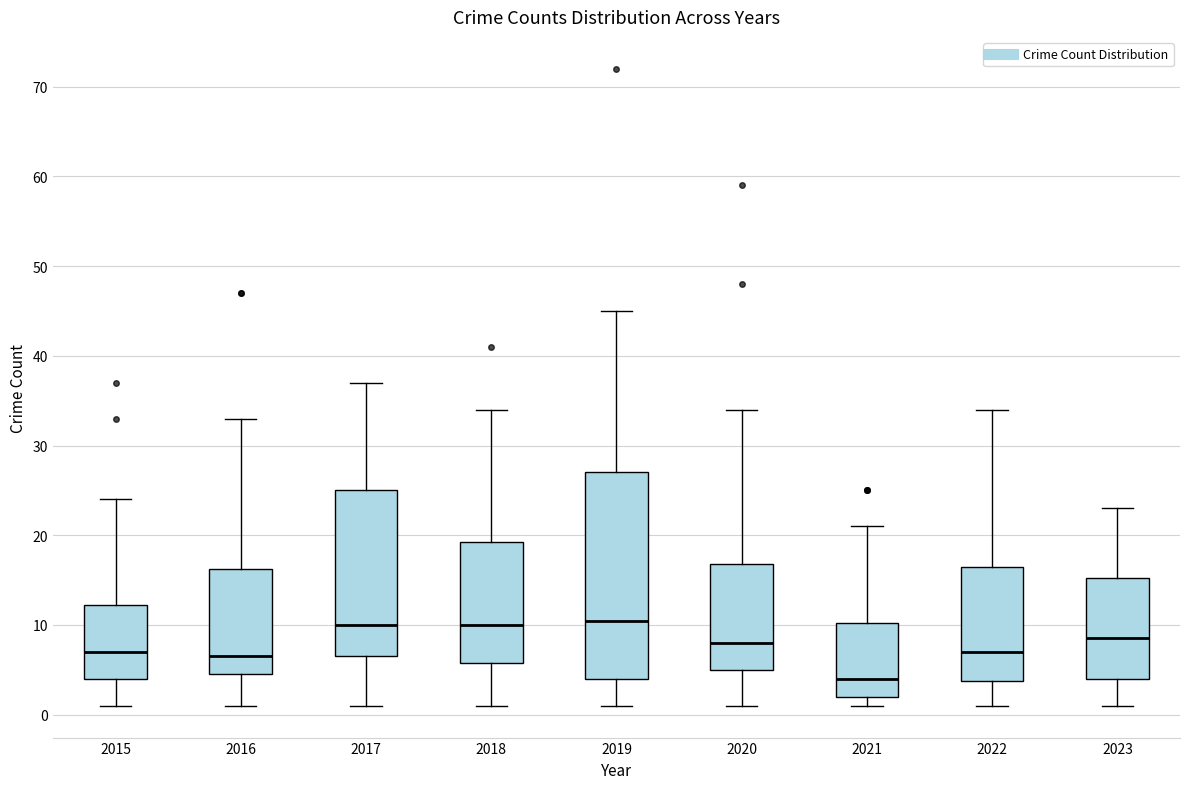

Reading left to right, transcribe this box plot: for each box, give where its median line is, the range the box spans, and where its two whiskers end, as read against the y-axis. The values are not printed on the chart, so give them approximately, as read against the axis.

2015: median 7, box 4 to 12, whiskers 1 to 24
2016: median 7, box 5 to 16, whiskers 1 to 33
2017: median 10, box 7 to 25, whiskers 1 to 37
2018: median 10, box 6 to 19, whiskers 1 to 34
2019: median 11, box 4 to 27, whiskers 1 to 45
2020: median 8, box 5 to 17, whiskers 1 to 34
2021: median 4, box 2 to 10, whiskers 1 to 21
2022: median 7, box 4 to 17, whiskers 1 to 34
2023: median 9, box 4 to 15, whiskers 1 to 23